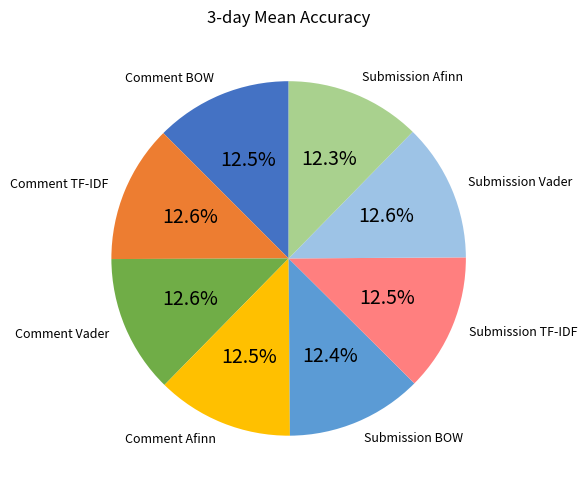

What percentage do Comment BOW and Comment Afinn together represent?

25.0%